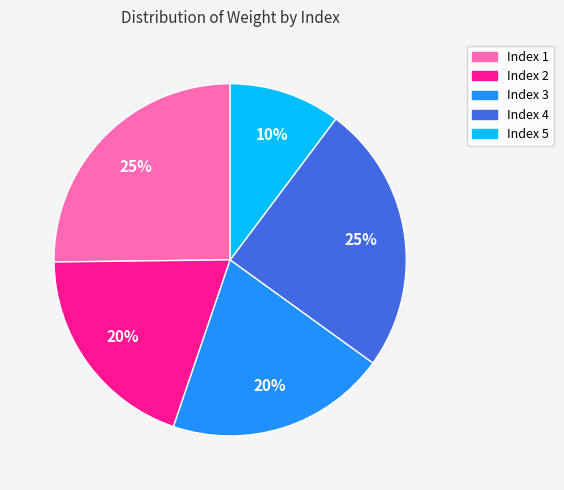

Does any single category account for the majority?

No